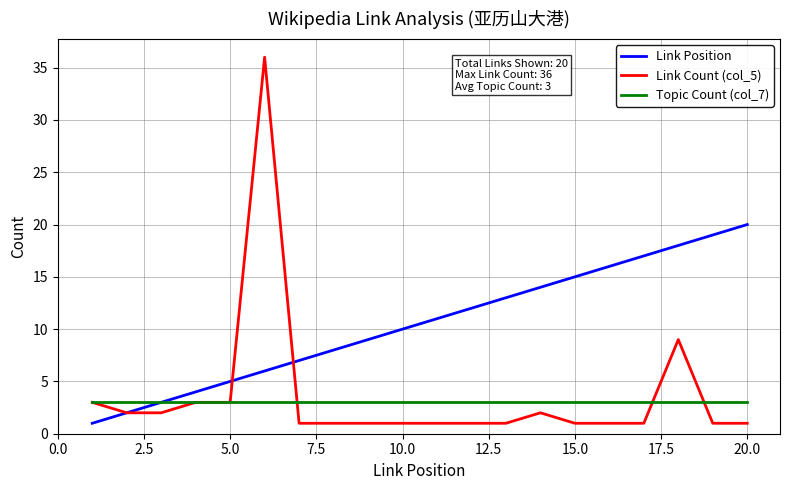

Rank the series by their maximum value, from lowest to highest.

Topic Count (col_7), Link Position, Link Count (col_5)